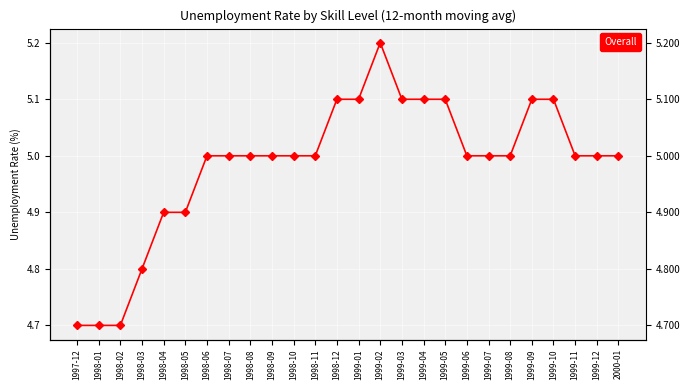

How many categories are shown in the chart?

26